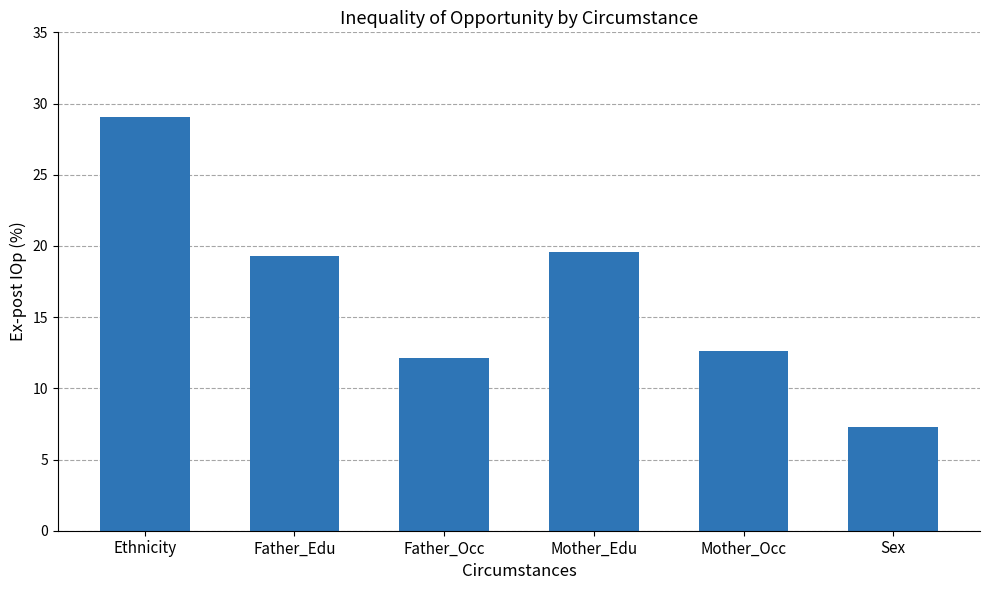

What is the value of the 4th bar from the left?

19.6